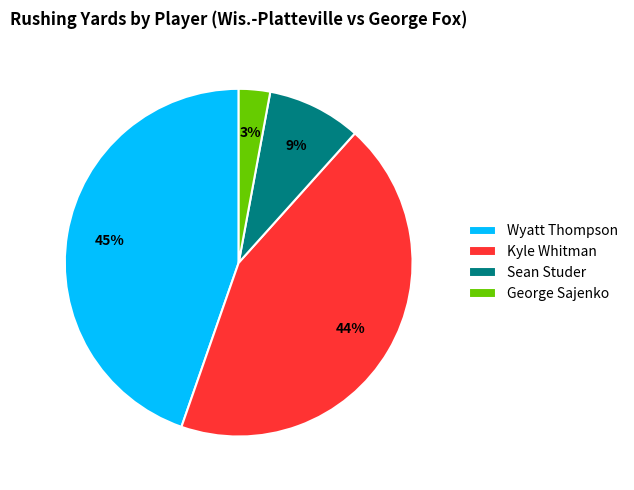

Is Wyatt Thompson the majority of the pie?

No